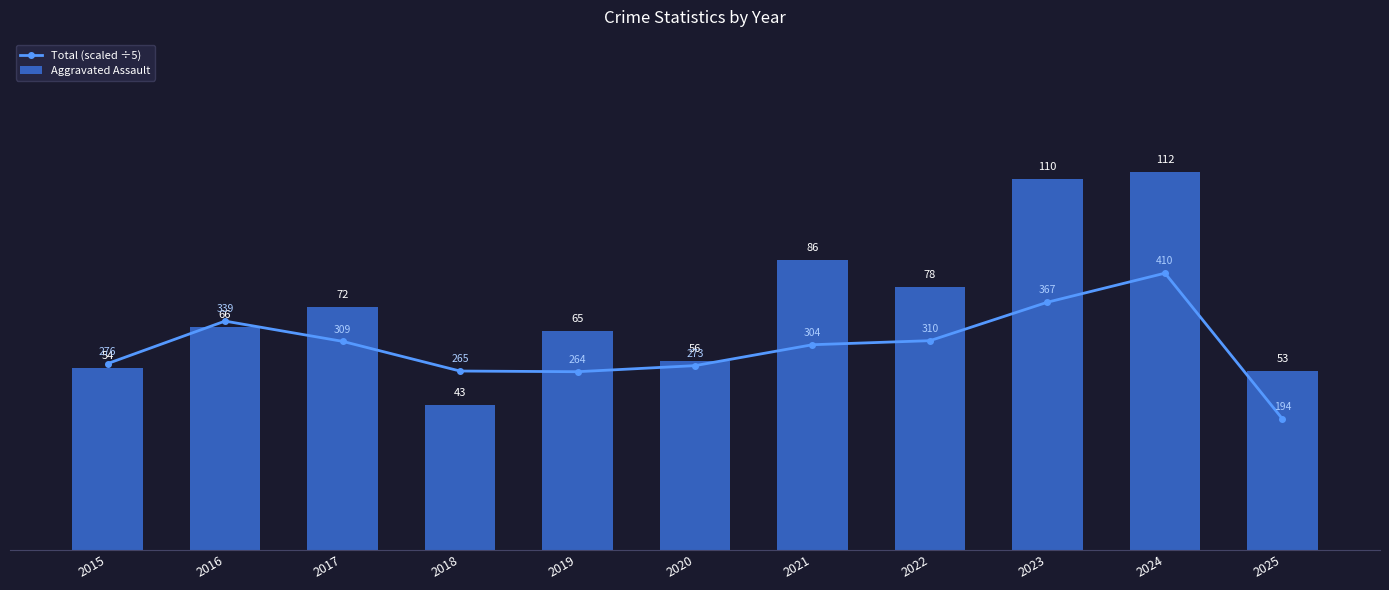

What is the difference between the Total (scaled ÷5) values at 2024 and 2016?

14.2